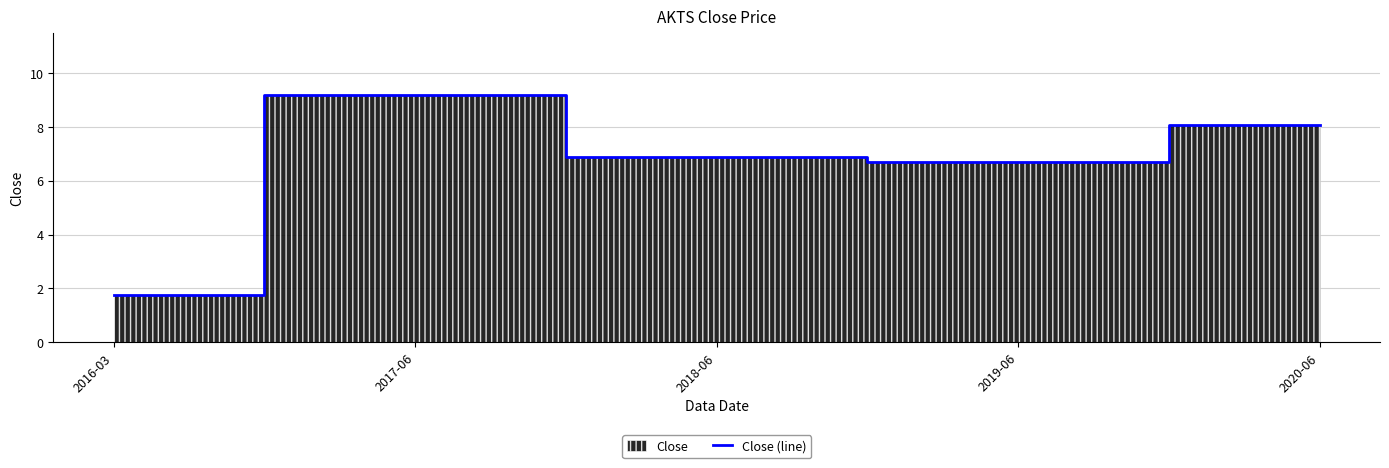

Is it true that the value at 2017-06 is 5.9?

False